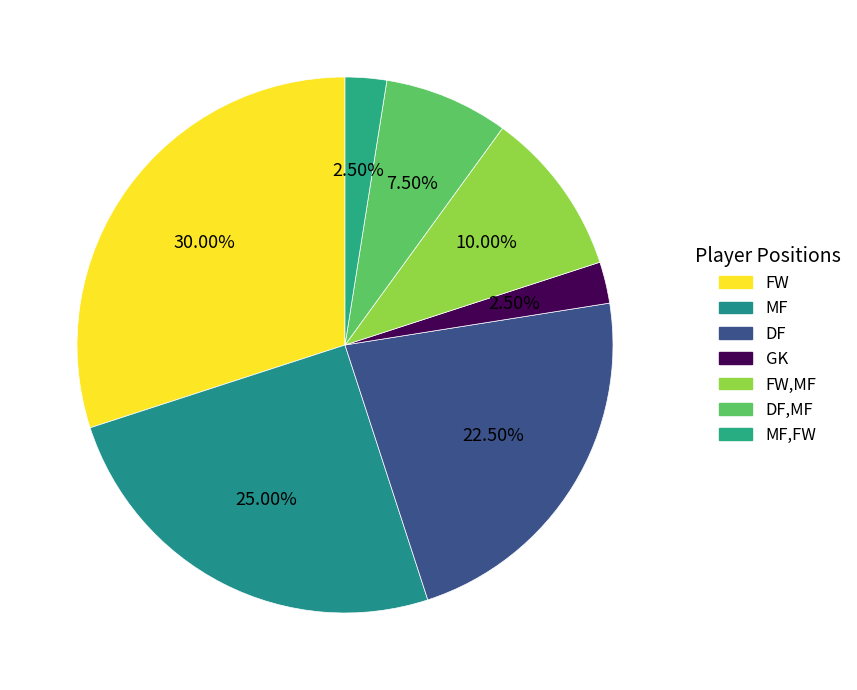

Combined, do FW,MF and MF,FW account for over 50%?

No